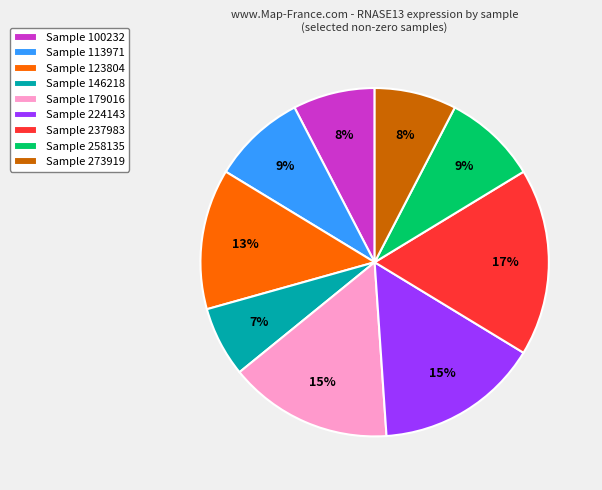

True or false: Sample 100232 accounts for 8% of the total.

True